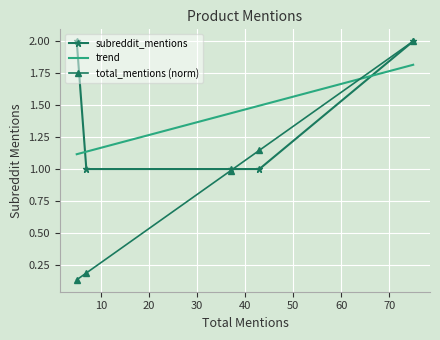

What is the greatest value displayed?

2.0